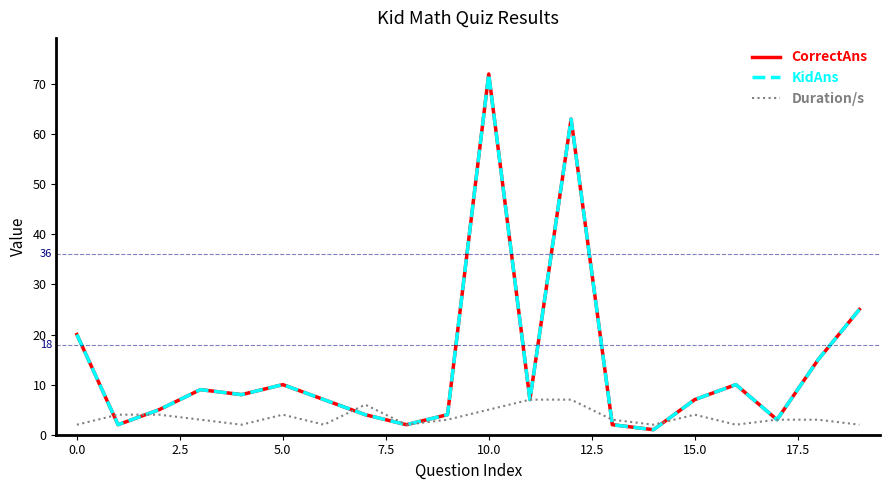

What is the value of the Duration/s point at the 10th from the left?

3